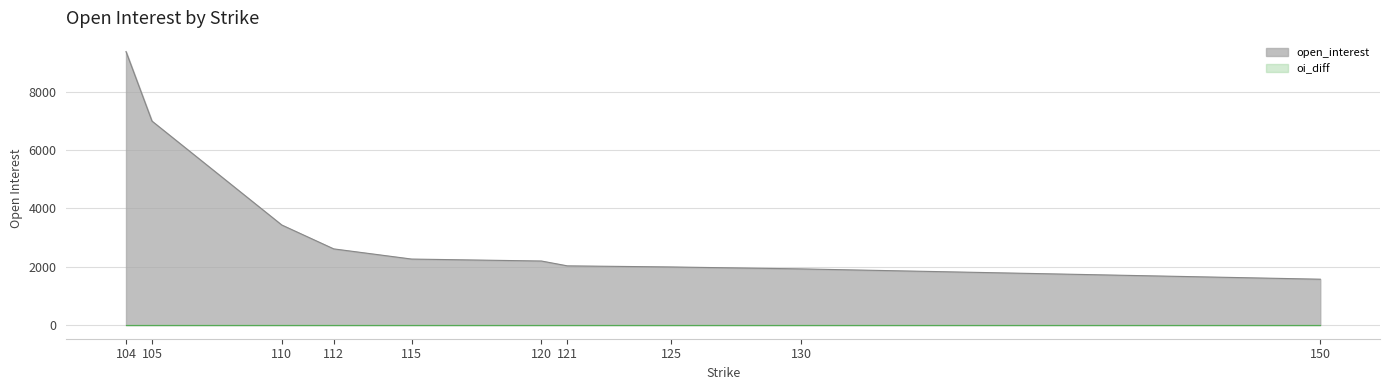

List the labels in order of value, smallest first.

150, 130, 125, 121, 120, 115, 112, 110, 105, 104